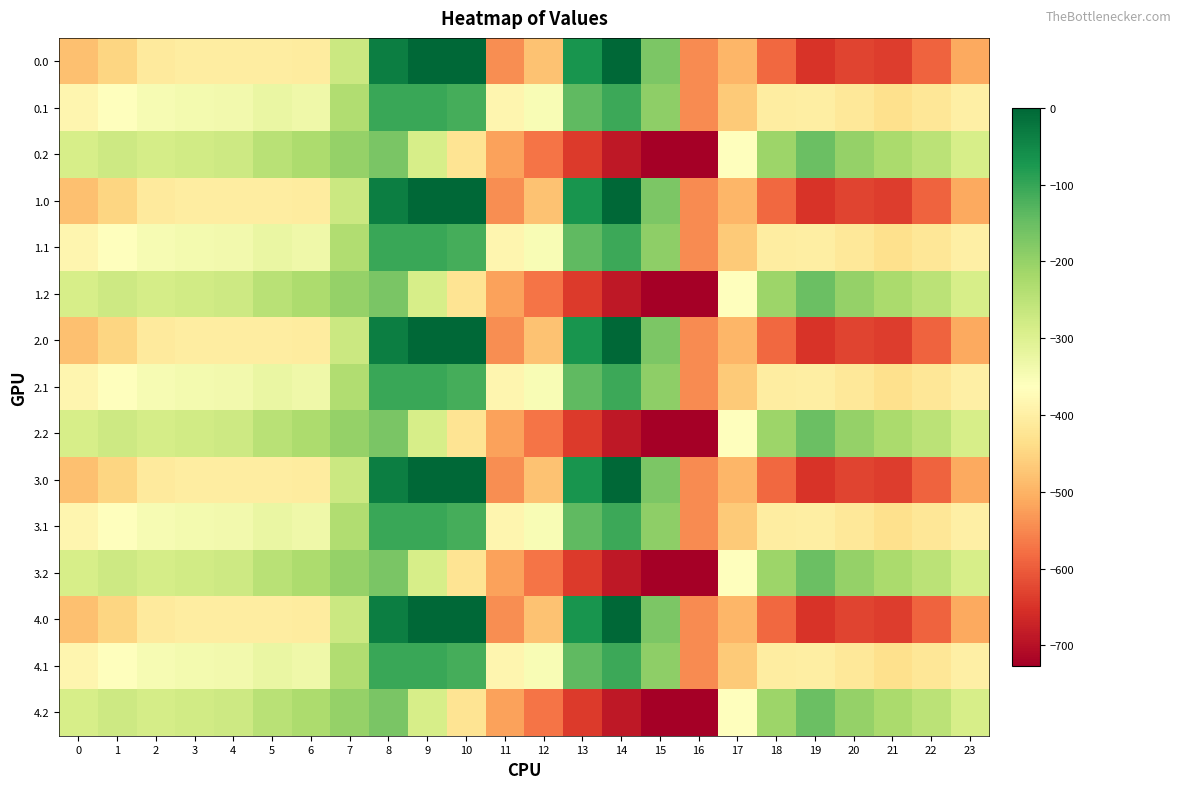

What is the total value across all series at 12?

-6996.1